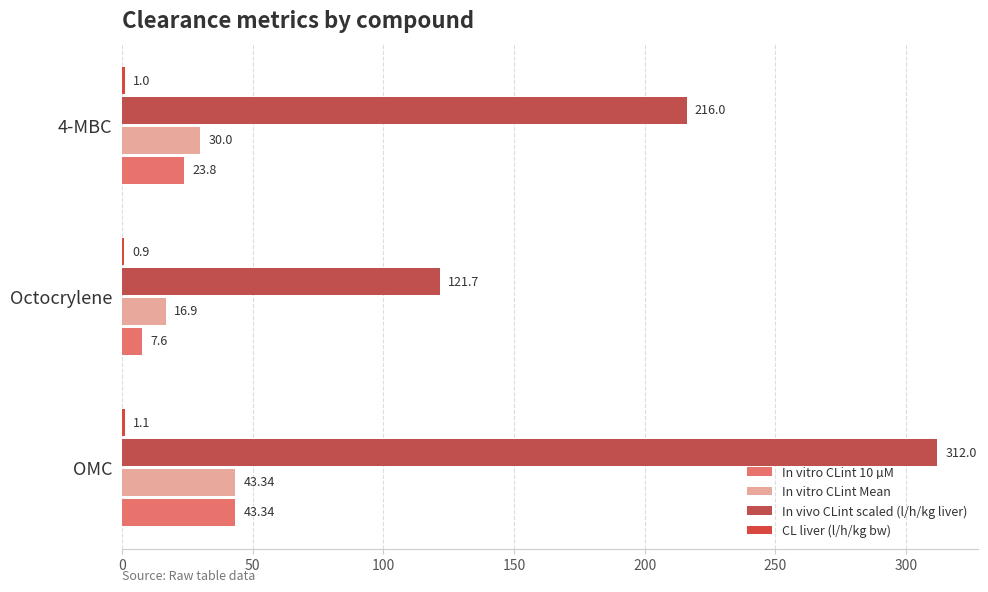

How many CL liver (l/h/kg bw) values are between 0 and 1?

2